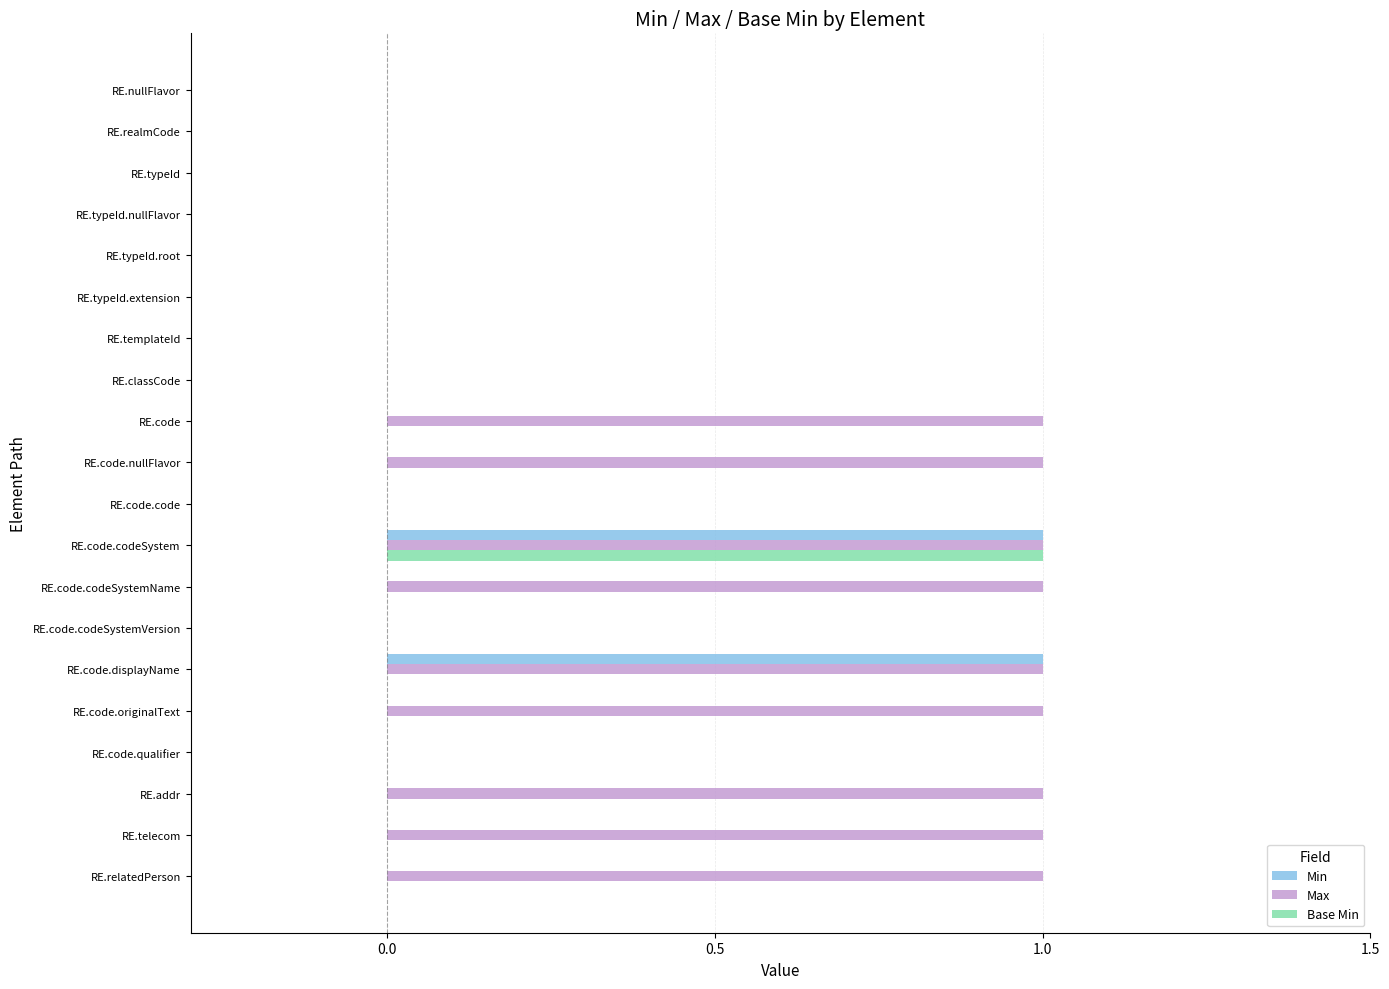

Between RE.classCode and RE.relatedPerson, which series saw the biggest shift?

Max